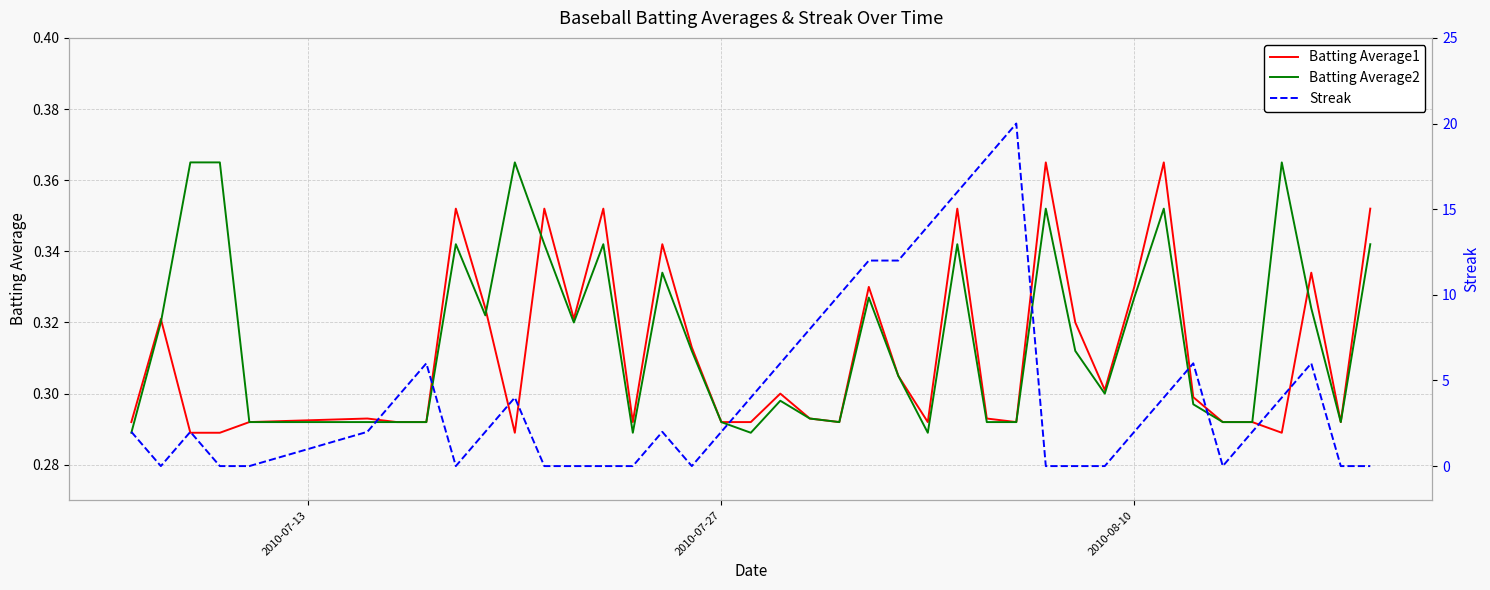

True or false: Streak has more than 2 interior local peaks.

True